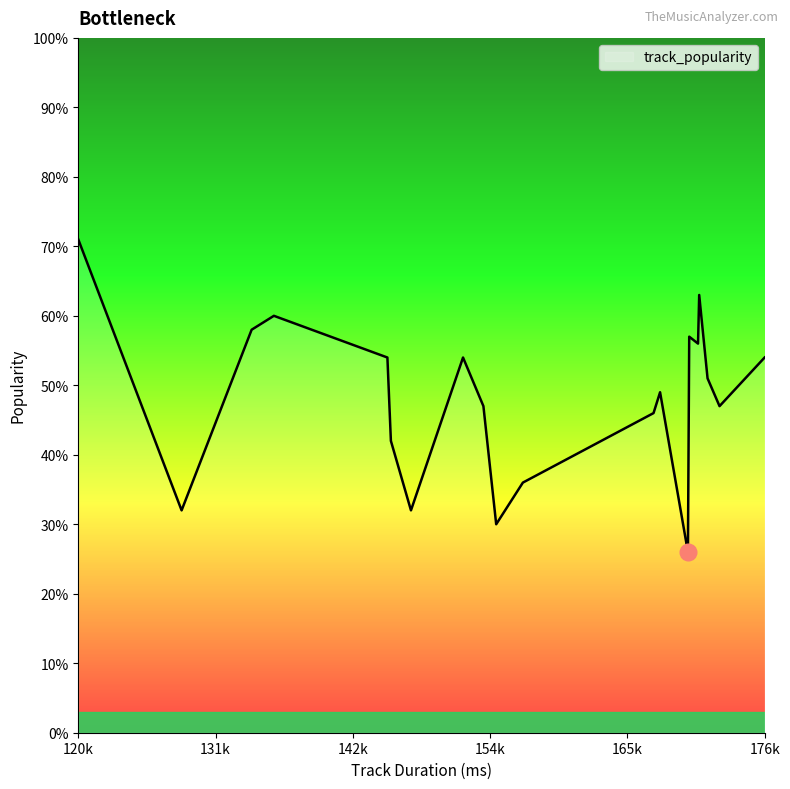

What is the difference between the maximum and minimum values?

45